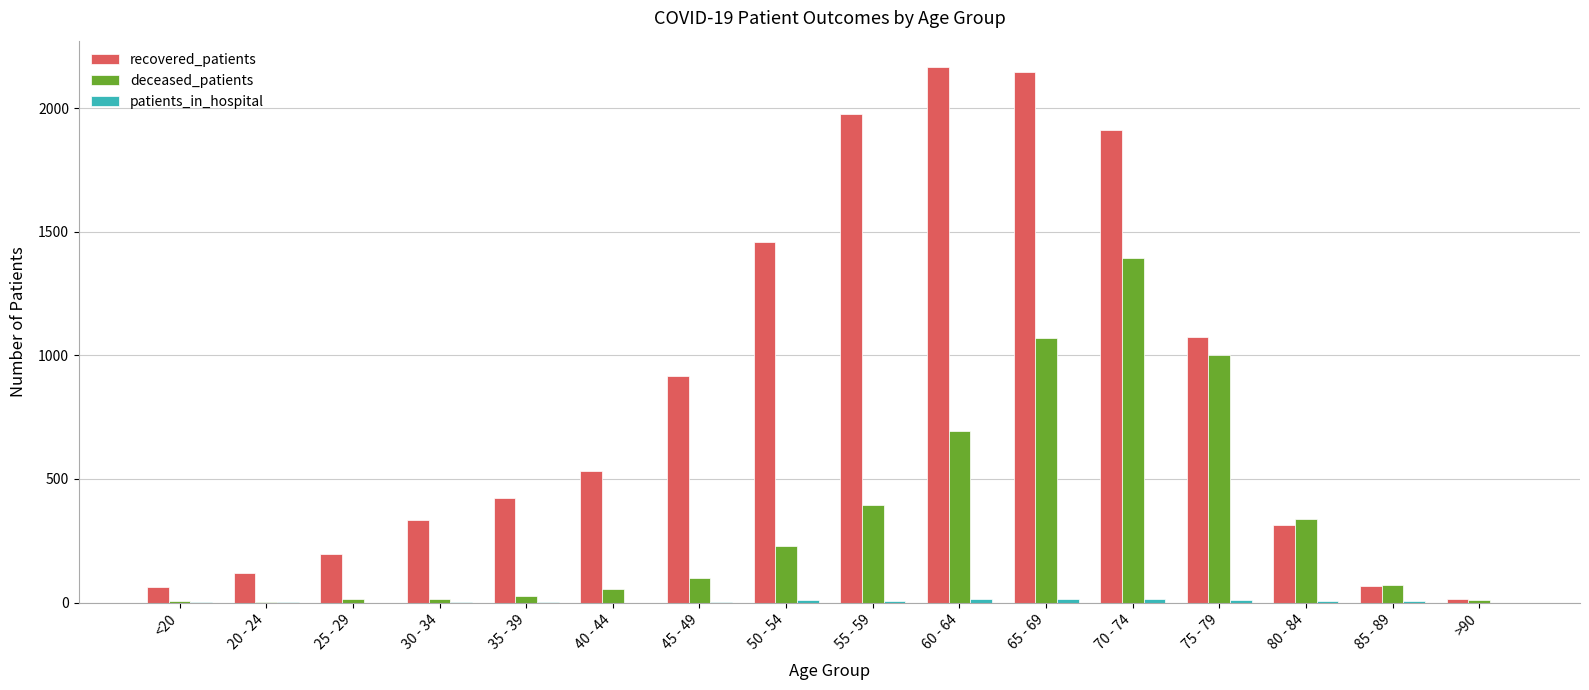

What is the maximum value for recovered_patients?

2165